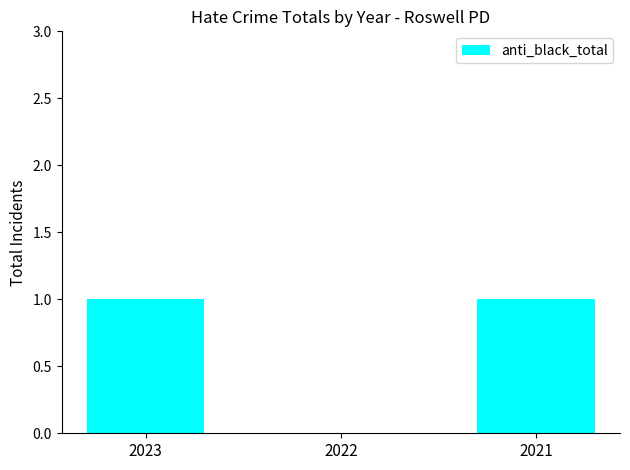

Reading left to right, extract all data points from this chart.

1	0	1